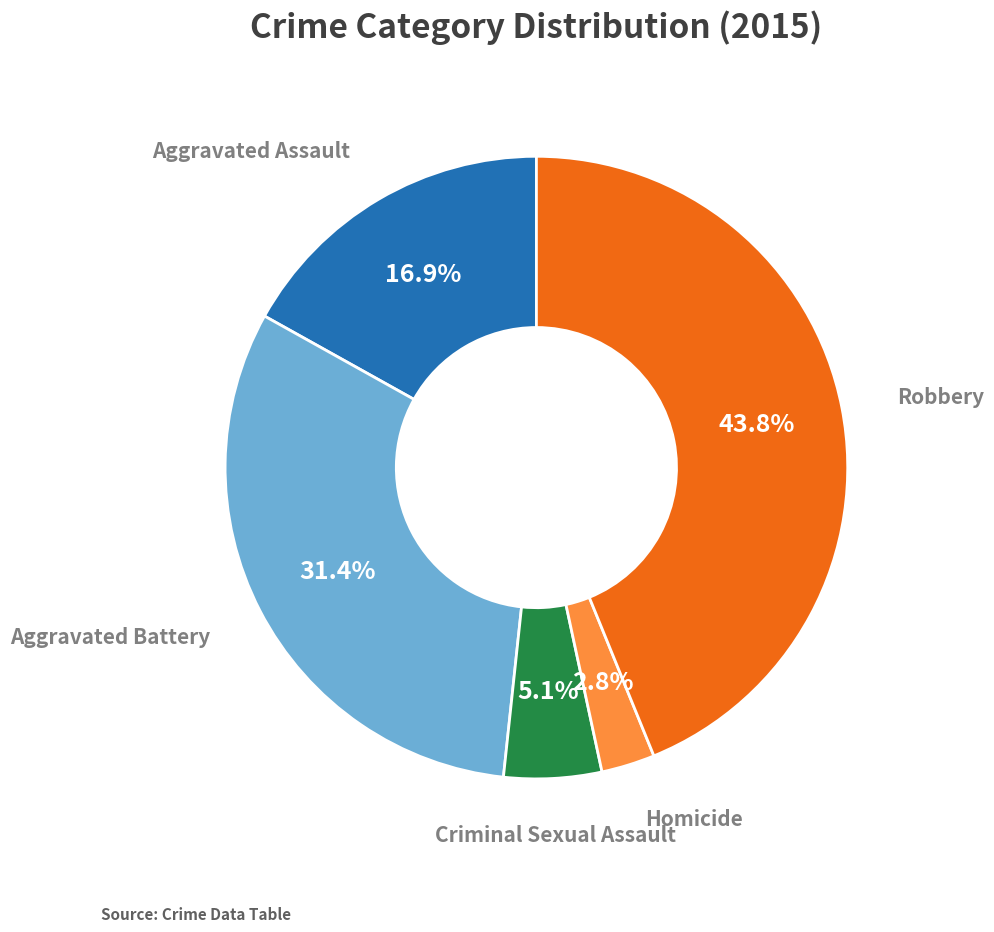

Which slice is the largest?

Robbery